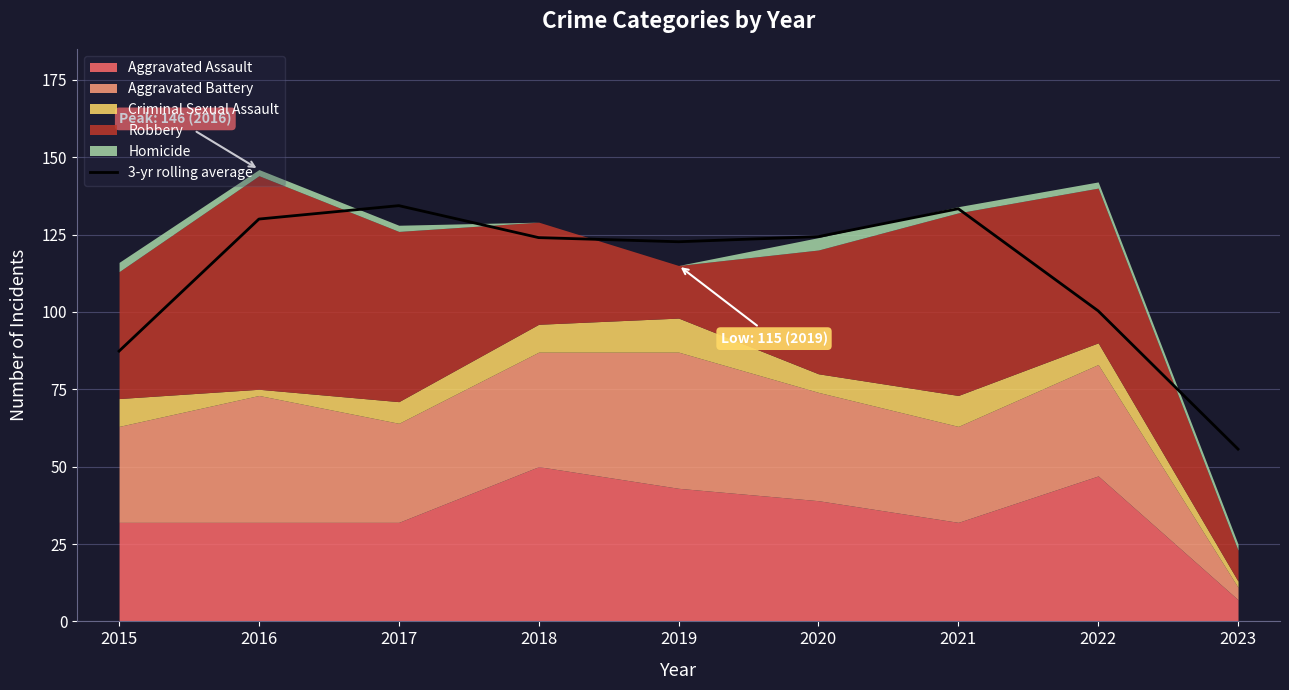

What is the lowest value of the 3-yr rolling average series?

55.7